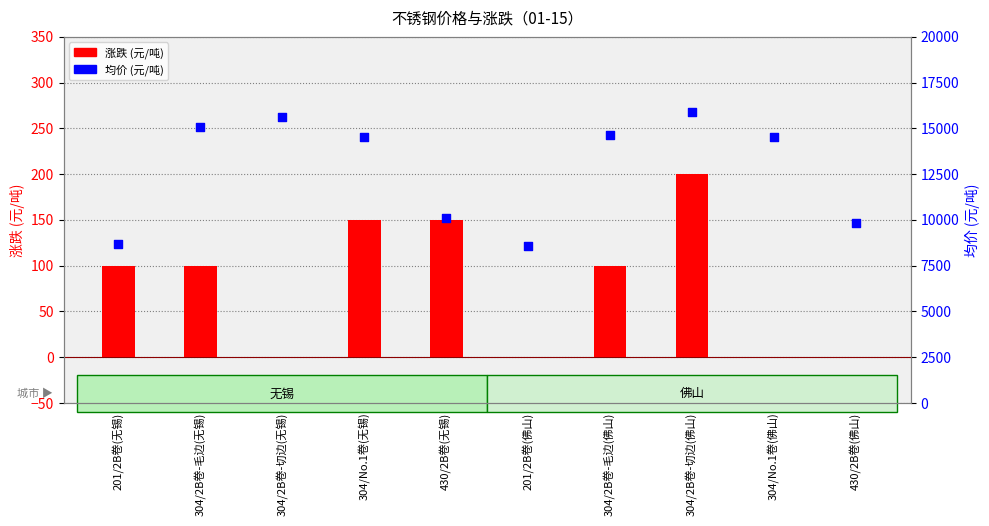

Which series has the largest total across all categories?

均价 (元/吨)